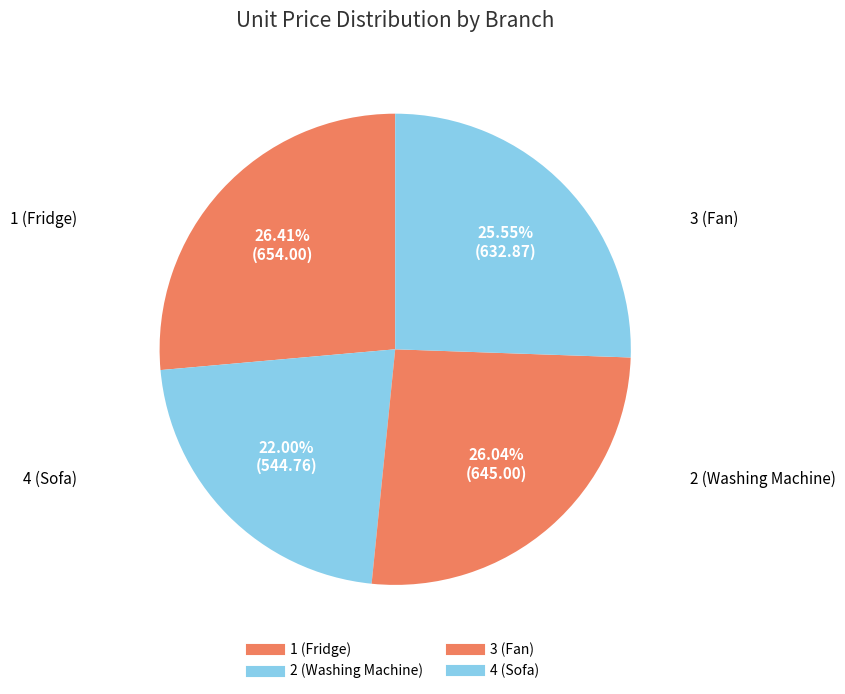

Count the number of slices in the pie.

4